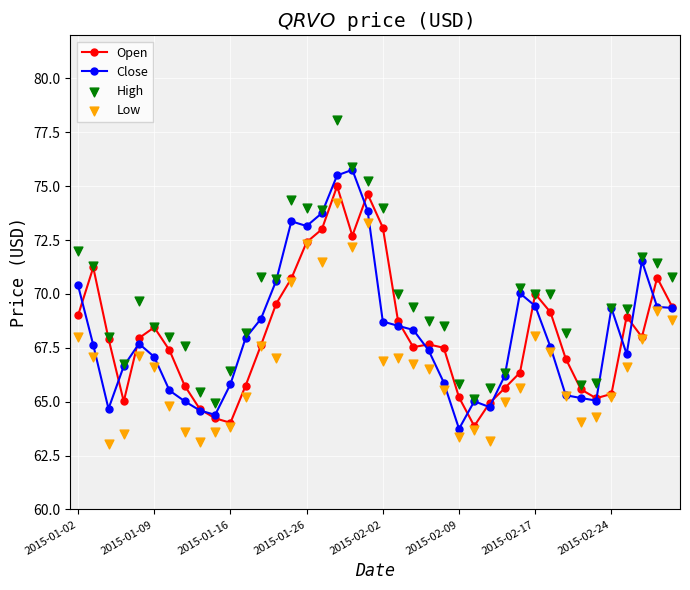

Which series has the largest Y range (max minus min)?

High